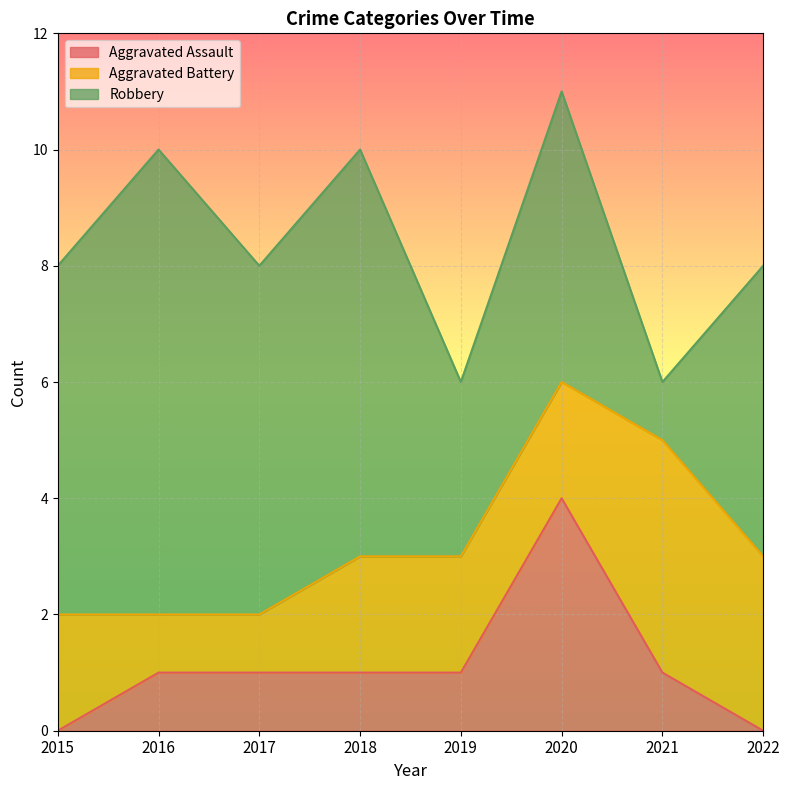

Which has a higher value, 2018 or 2015?

2018